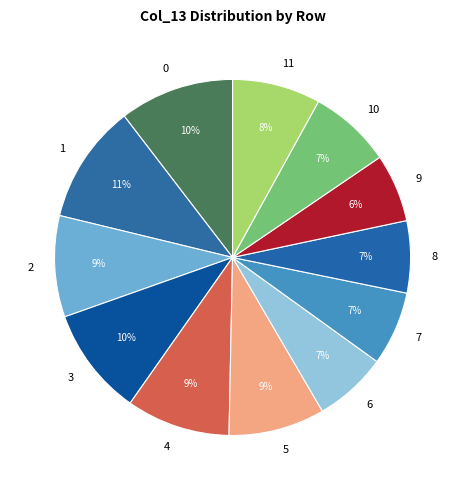

Is the sum of 1 and 7 greater than half?

No